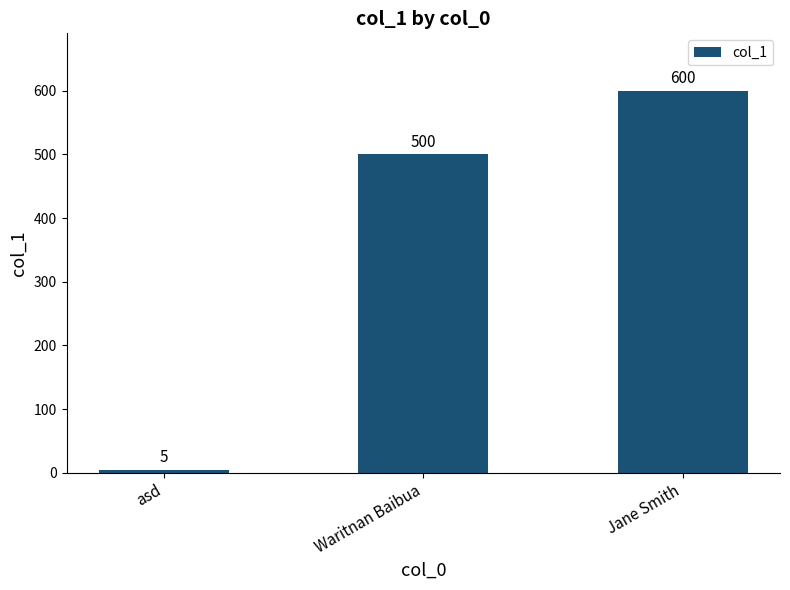

True or false: the data shows 5 at asd.

True